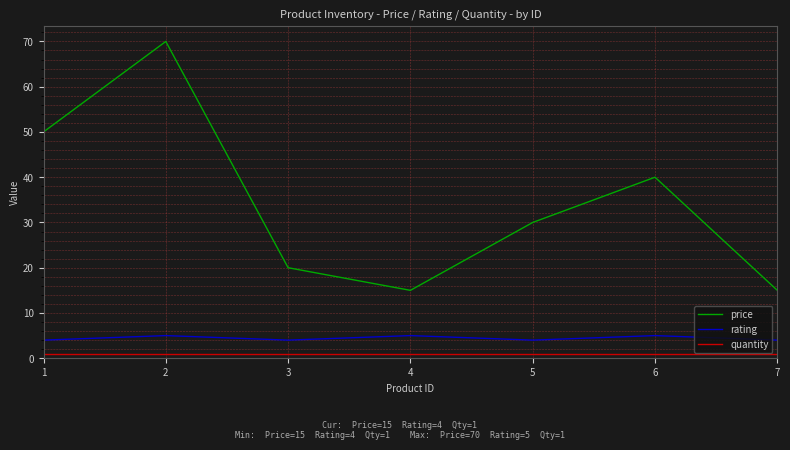

Reading left to right, extract all data points from this chart.

price: 50	70	20	15	30	40	15
rating: 4	5	4	5	4	5	4
quantity: 1	1	1	1	1	1	1